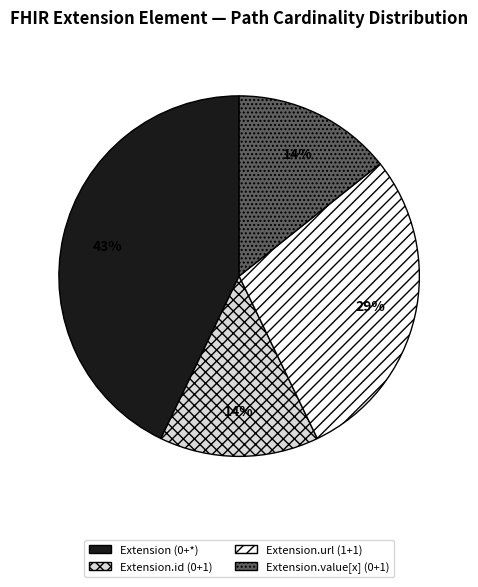

Is the sum of Extension.url (1+1) and Extension (0+*) greater than half?

Yes